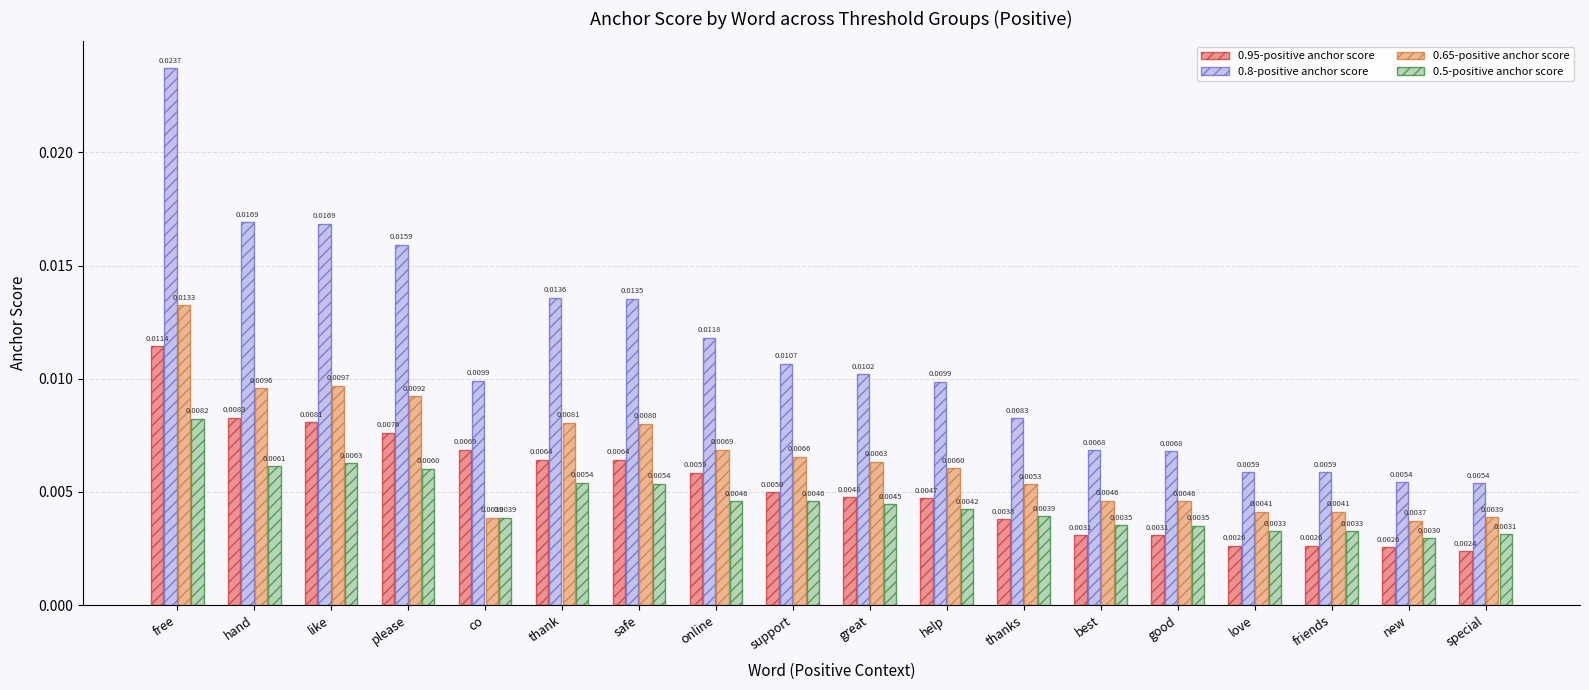

At which category does the chart reach its peak across all series?

free